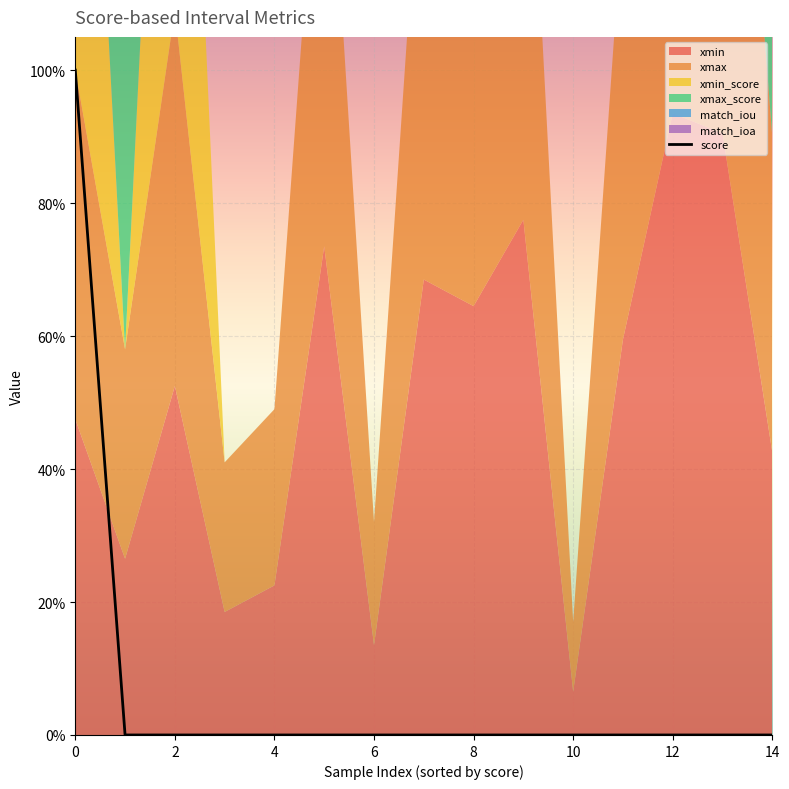

At which category does the chart reach its minimum across all series?

14